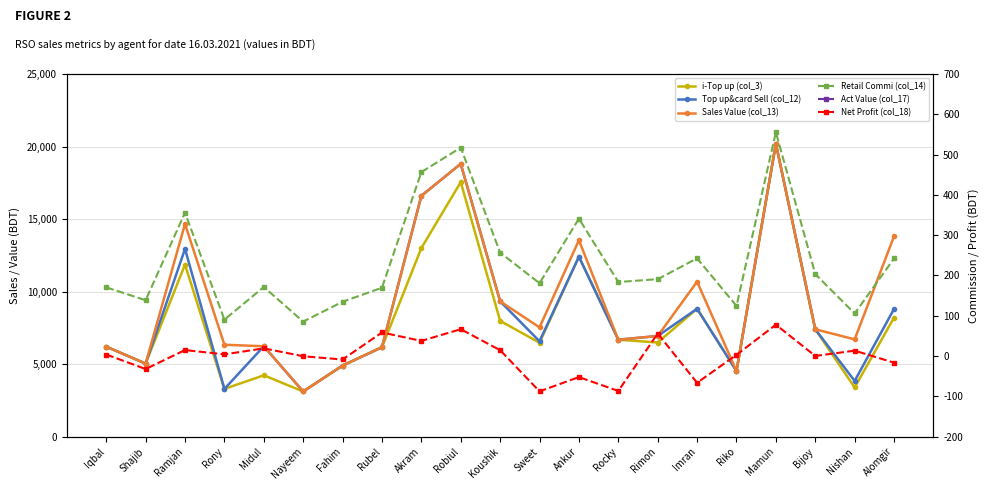

Is the value of i-Top up (col_3) at Fahim greater than the value of Top up&card Sell (col_12) at Nishan?

Yes